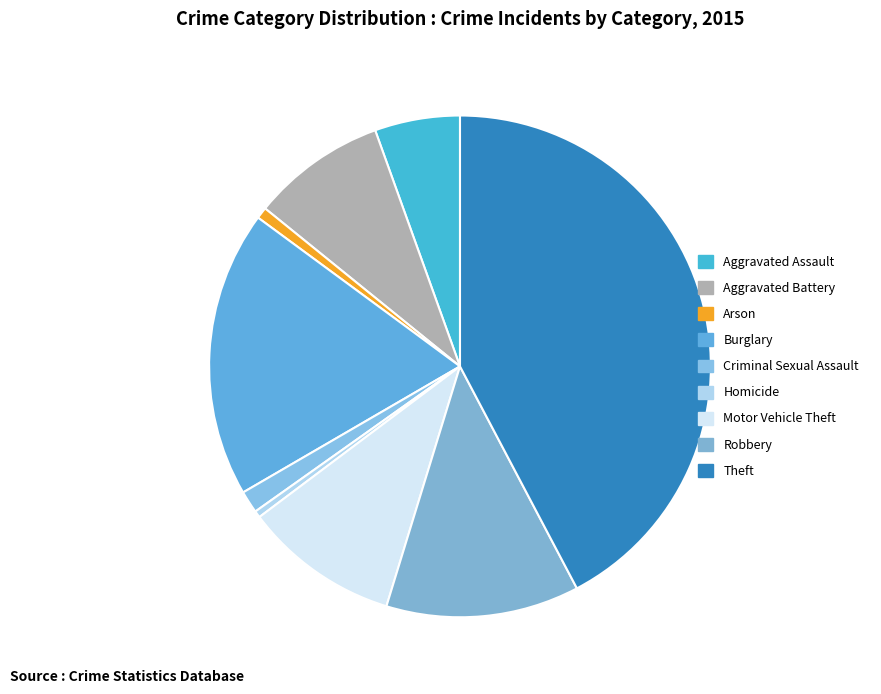

Count the number of slices in the pie.

9